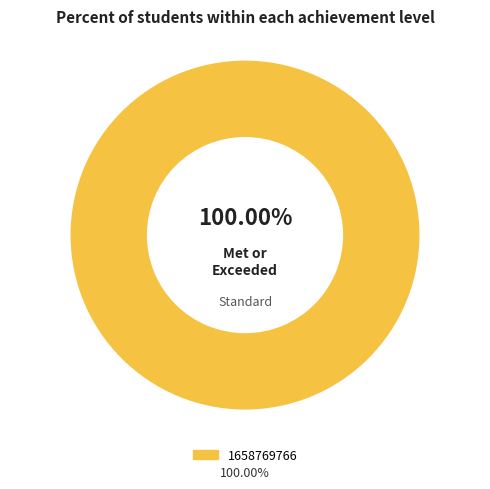

Is there any slice that represents more than half of the pie?

Yes